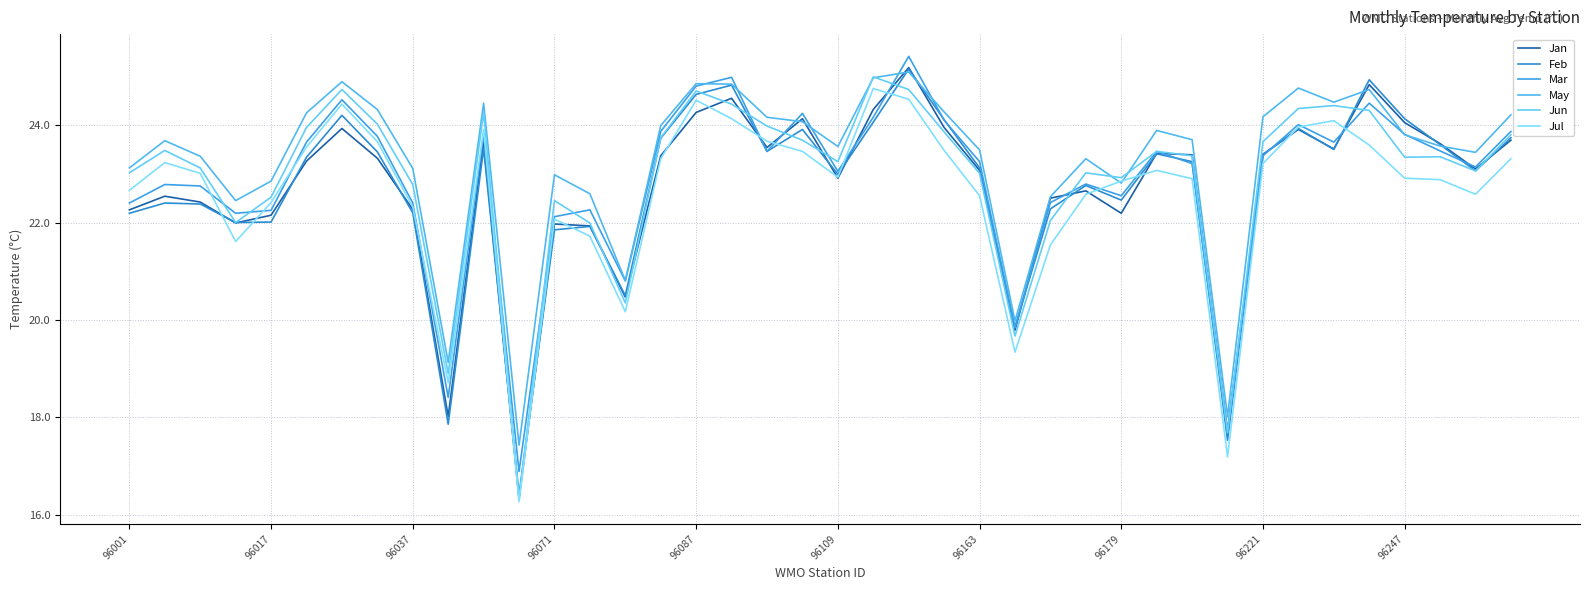

Reading left to right, what are all the values shown in this chart?

Jan: 22.3	22.5	22.4	22.0	22.1	23.3	23.9	23.3	22.3	18.0	23.6	16.3	22.0	21.9	20.5	23.4	24.3	24.6	23.5	24.1	22.9	24.3	25.2	23.9	23.1	19.8	22.5	22.6	22.2	23.4	23.4	17.7	23.4	23.9	23.5	24.8	24.1	23.6	23.1	23.7
Feb: 22.2	22.4	22.4	22.0	22.0	23.3	24.2	23.4	22.2	17.9	23.5	16.4	21.9	21.9	20.5	23.7	24.6	24.8	23.5	23.9	23.0	24.1	25.1	24.1	23.1	19.9	22.3	22.8	22.5	23.4	23.2	17.5	23.4	23.9	23.5	24.9	24.1	23.6	23.1	23.7
Mar: 22.4	22.8	22.8	22.2	22.2	23.6	24.5	23.8	22.4	18.4	23.8	16.9	22.1	22.3	20.8	23.9	24.8	25.0	23.5	24.2	23.1	24.2	25.4	24.1	23.2	19.8	22.4	22.8	22.6	23.5	23.2	17.7	23.4	24.0	23.6	24.4	23.8	23.5	23.1	23.9
May: 23.1	23.7	23.4	22.4	22.9	24.2	24.9	24.3	23.1	19.1	24.4	17.4	23.0	22.6	20.8	24.0	24.9	24.8	24.2	24.1	23.6	25.0	25.1	24.3	23.5	20.0	22.5	23.3	22.8	23.9	23.7	18.0	24.2	24.8	24.5	24.7	23.8	23.6	23.4	24.2
Jun: 23.0	23.5	23.1	22.0	22.5	23.9	24.7	24.0	22.8	18.9	24.3	16.3	22.4	22.0	20.4	23.7	24.7	24.4	24.0	23.7	23.2	25.0	24.7	23.9	23.0	19.7	22.0	23.0	22.9	23.5	23.4	17.7	23.7	24.3	24.4	24.3	23.3	23.4	23.1	23.8
Jul: 22.7	23.2	23.0	21.6	22.4	23.6	24.4	23.7	22.3	18.7	23.9	16.3	22.1	21.7	20.2	23.3	24.5	24.1	23.7	23.5	22.9	24.8	24.5	23.5	22.6	19.3	21.5	22.6	22.9	23.1	22.9	17.2	23.2	24.0	24.1	23.6	22.9	22.9	22.6	23.3